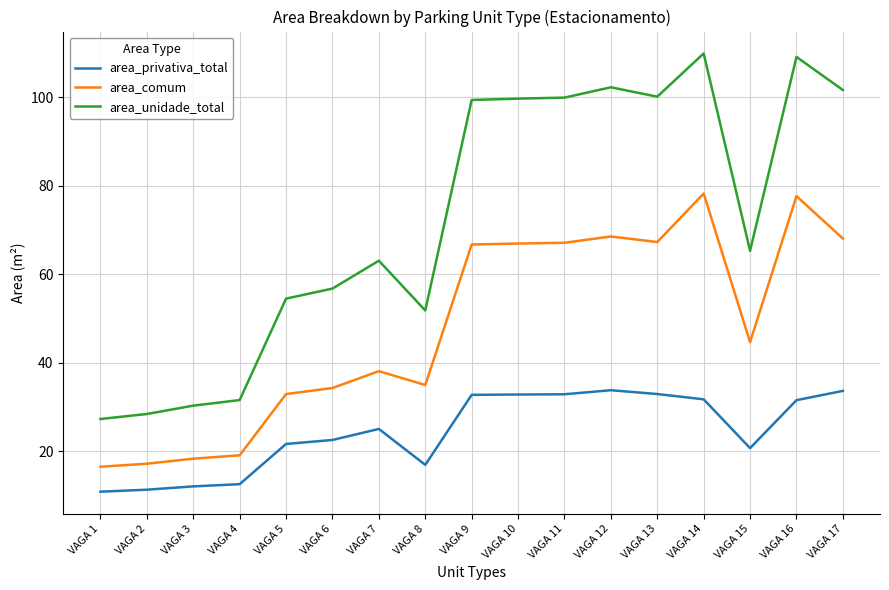

Is it true that area_unidade_total equals 102.3 at VAGA 12?

True